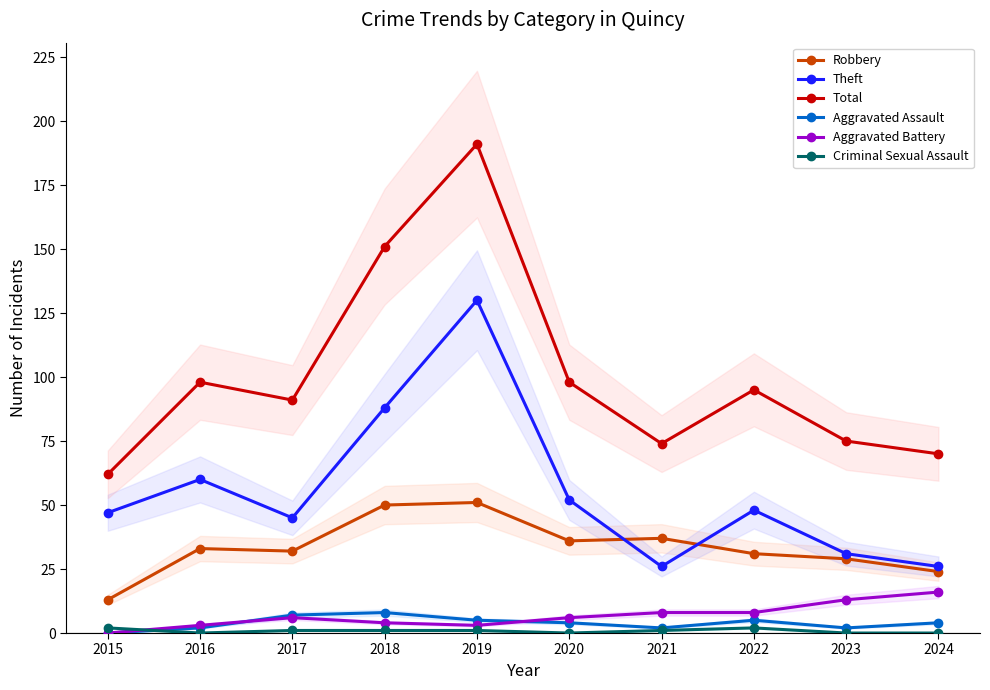

True or false: Theft and Criminal Sexual Assault intersect in this chart.

False